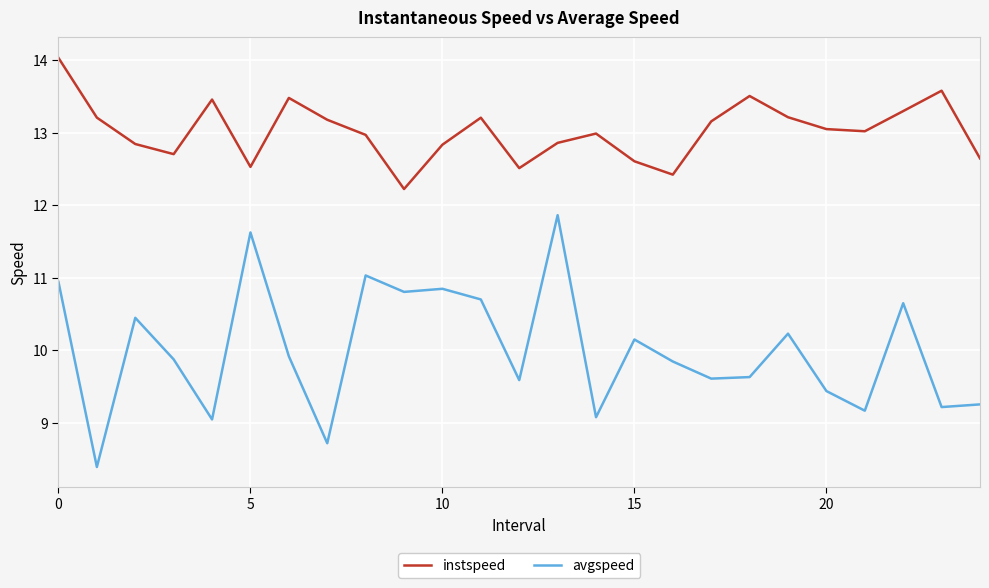

What is the maximum value shown in the chart?

14.0